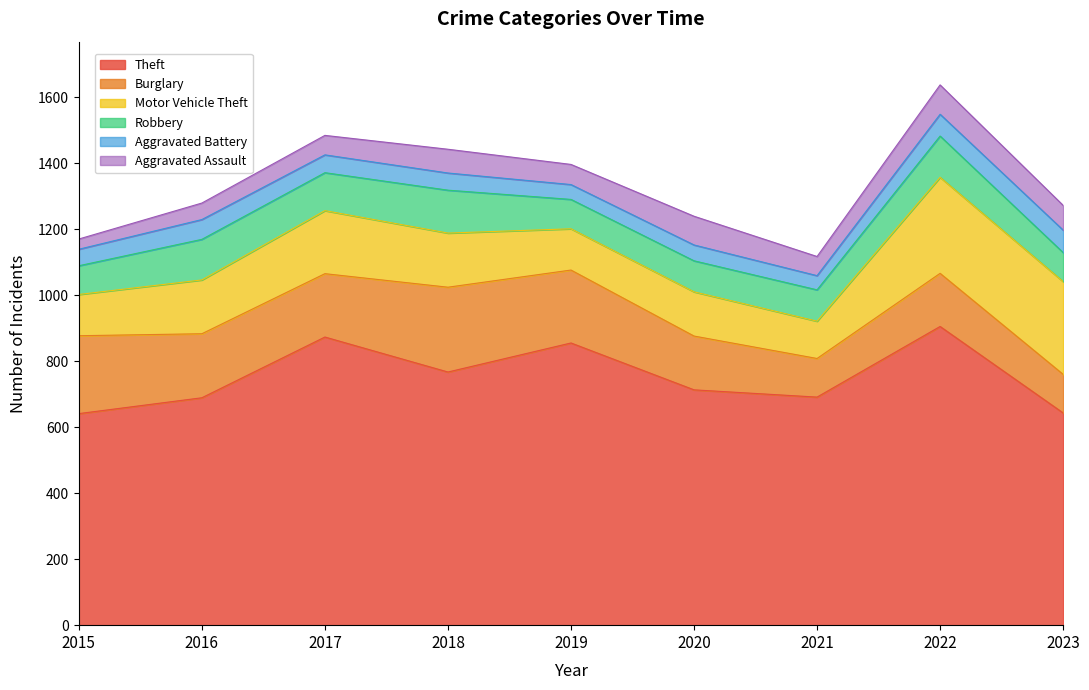

Does the chart display data point markers on the line(s)?

No